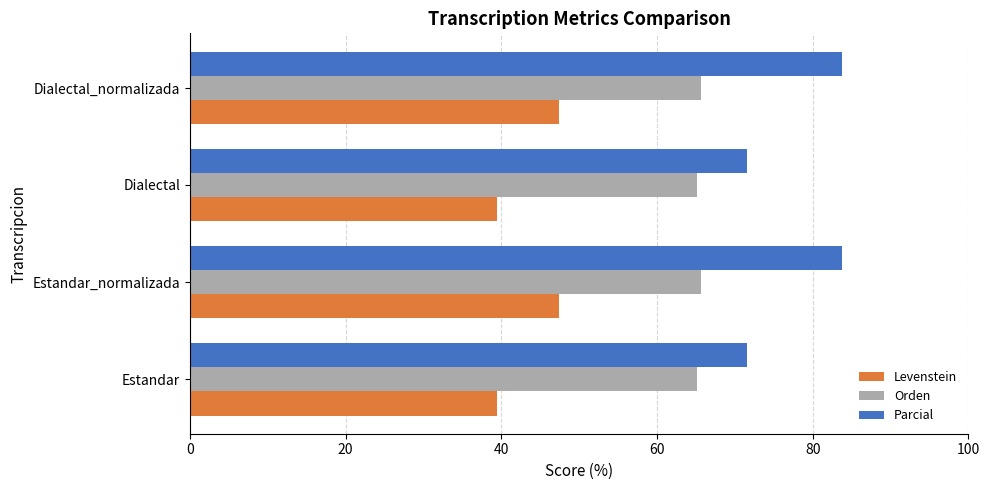

What are all the series names shown in the legend?

Levenstein, Orden, Parcial